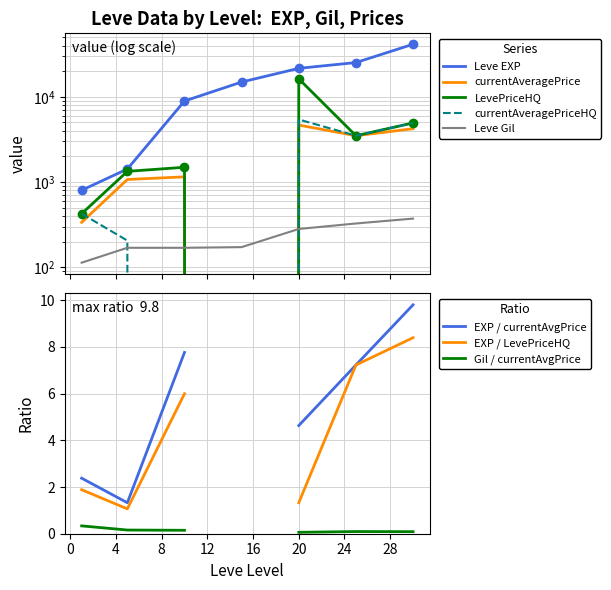

What is the highest value of the currentAveragePrice series?

4662.8